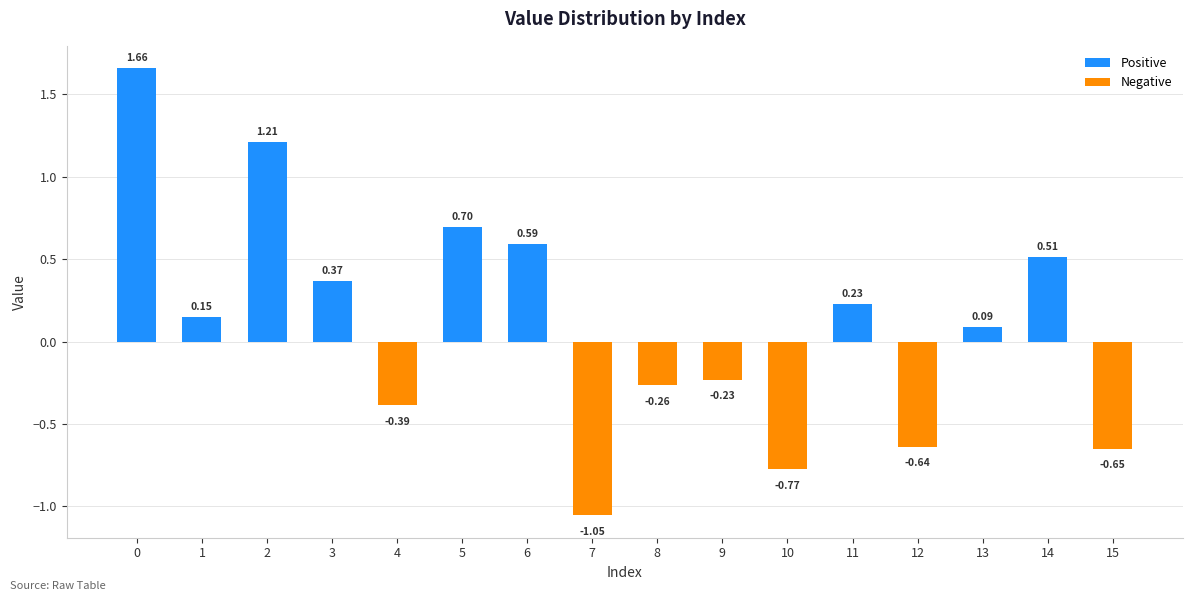

Is it true that Negative equals -0.8 at 10?

True